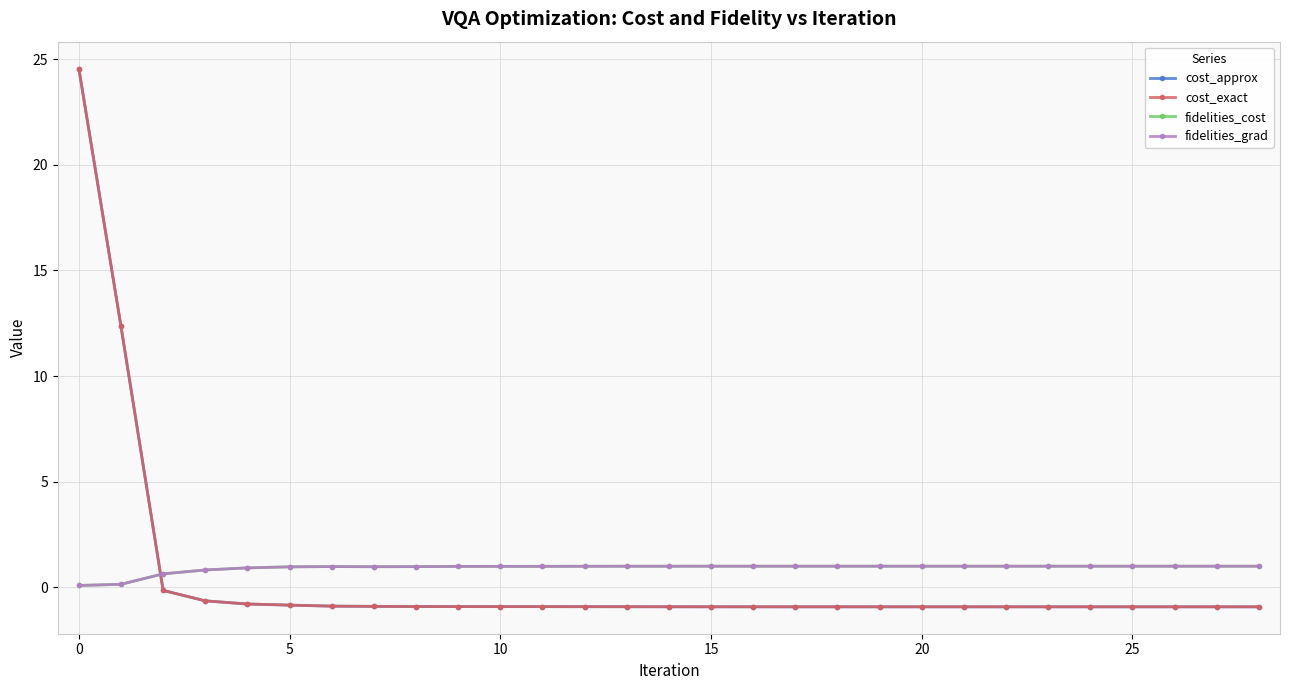

What is the value of the fidelities_grad point at the 18th from the left?

1.0